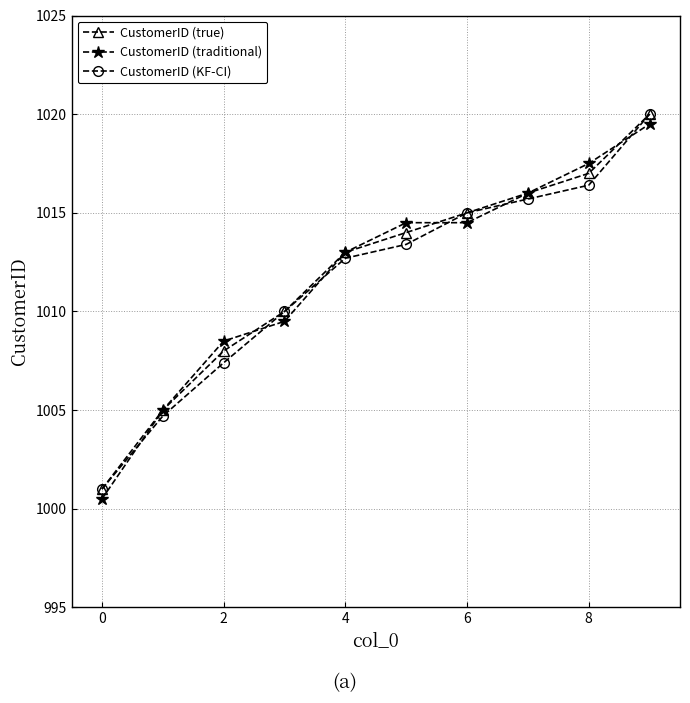

What is the minimum value shown in the chart?

1000.5